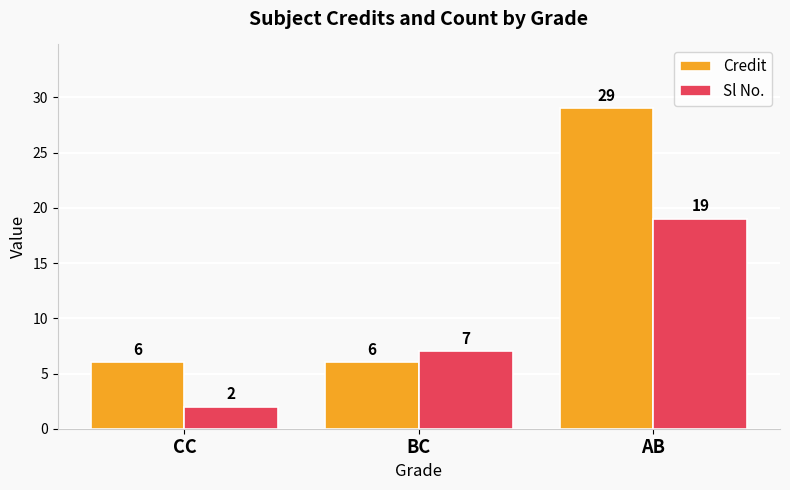

What is the difference between the maximum and minimum values in the Sl No. series?

17